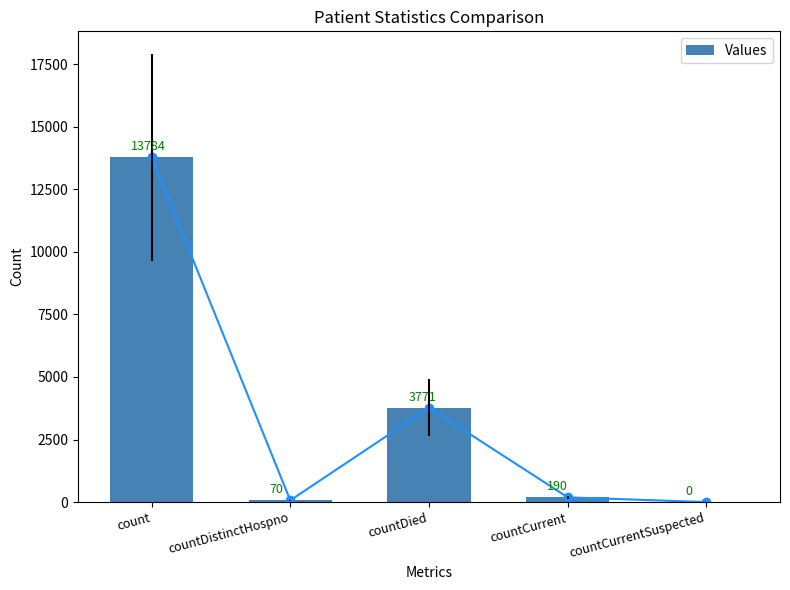

Count the number of values greater than 190.

2